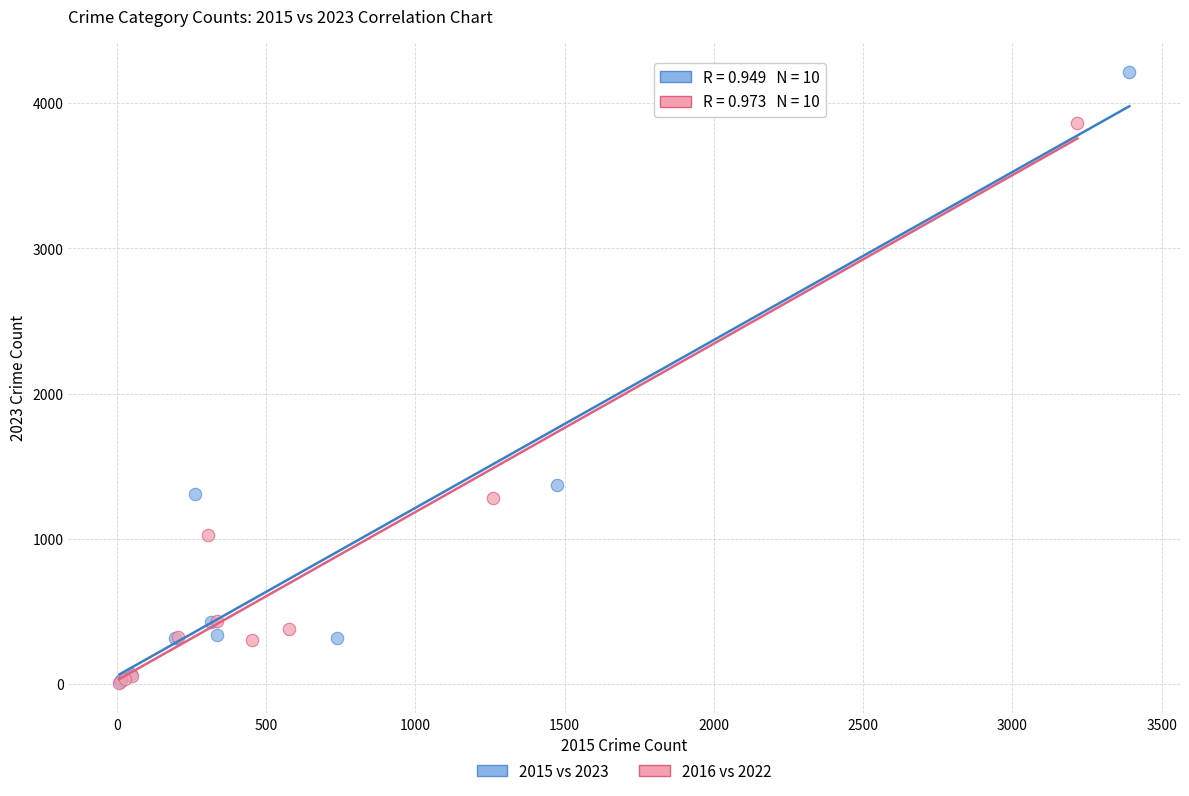

Which series reaches the maximum Y coordinate?

2015 vs 2023